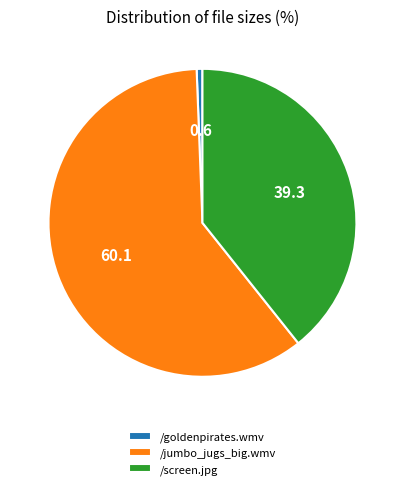

Do /screen.jpg and /jumbo_jugs_big.wmv together represent more than half of the pie?

Yes